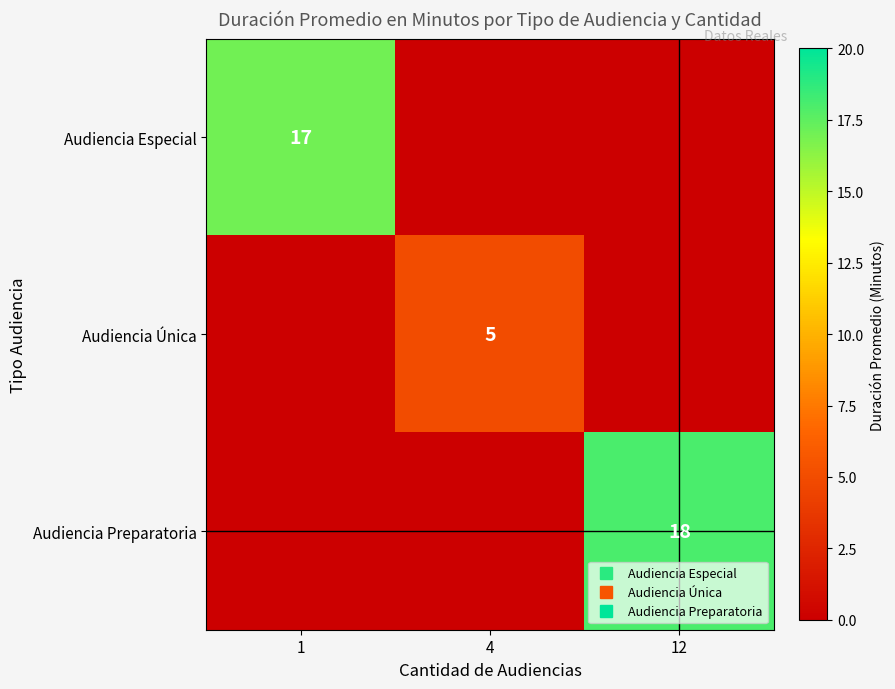

Which category has the lowest value in the Audiencia Especial series?

4